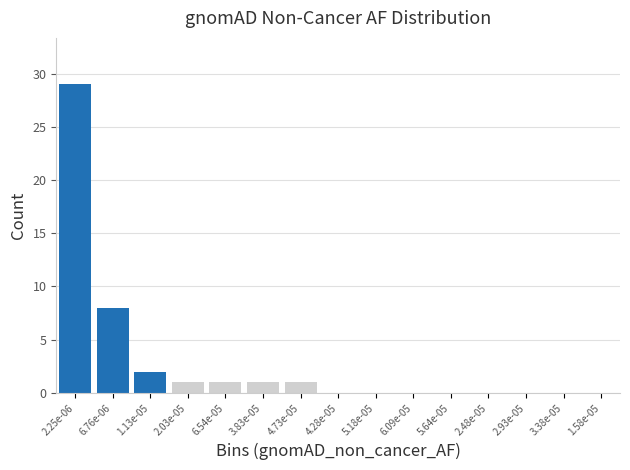

Reading left to right, extract all data points from this chart.

2.25e-06=29	6.76e-06=8	1.13e-05=2	2.03e-05=1	6.54e-05=1	3.83e-05=1	4.73e-05=1	4.28e-05=0	5.18e-05=0	6.09e-05=0	5.64e-05=0	2.48e-05=0	2.93e-05=0	3.38e-05=0	1.58e-05=0